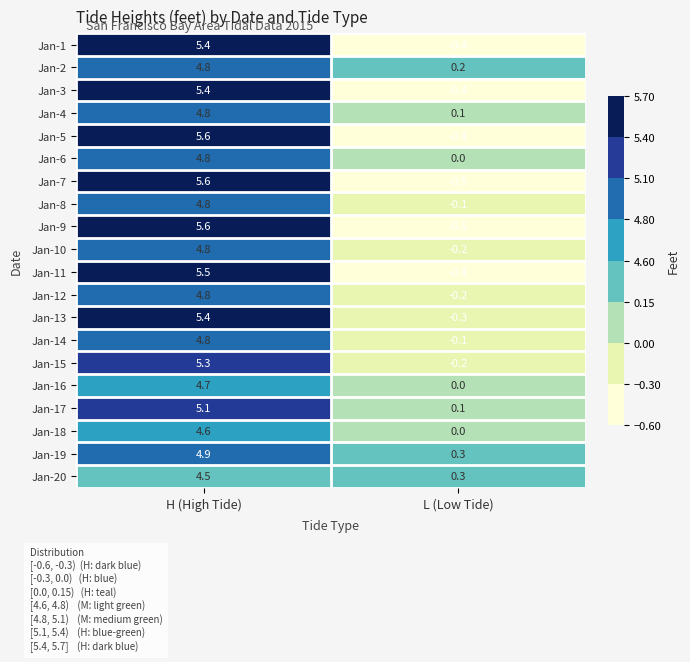

What is the difference between the maximum and minimum values in the Jan-12 series?

5.0